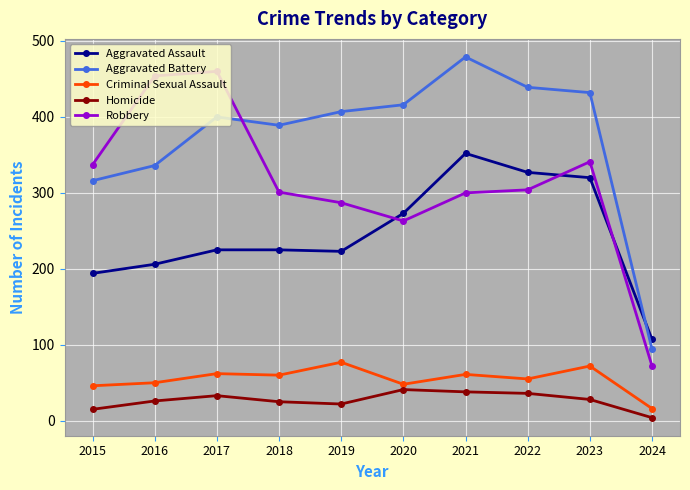

Is it true that Aggravated Battery equals 416 at 2020?

True